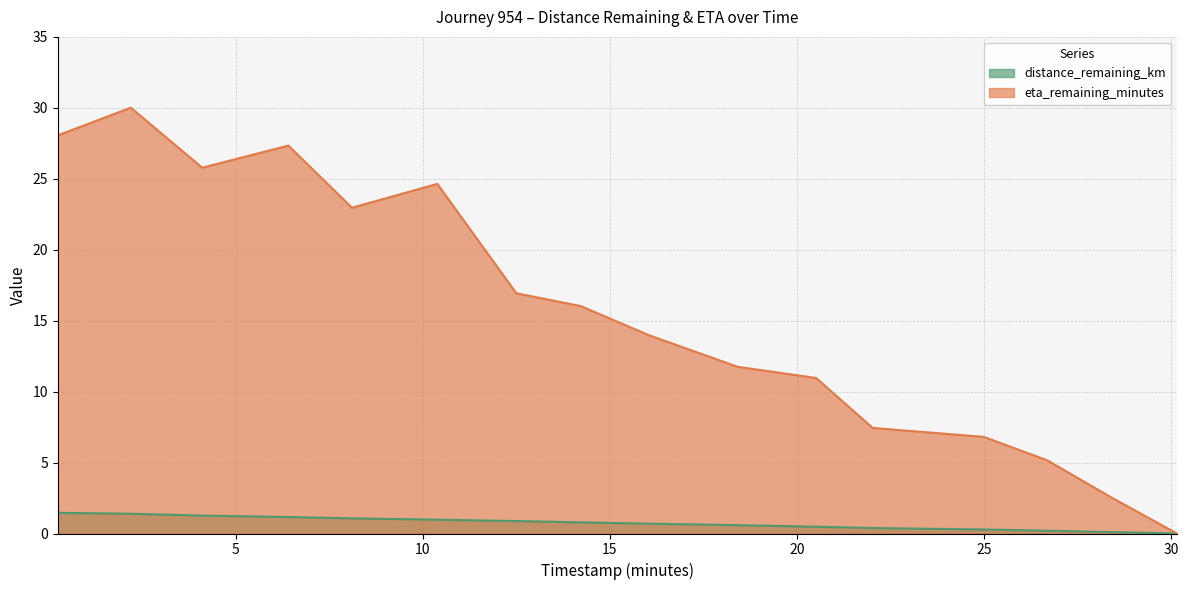

True or false: eta_remaining_minutes has a value of 6.1 at 20.51.

False